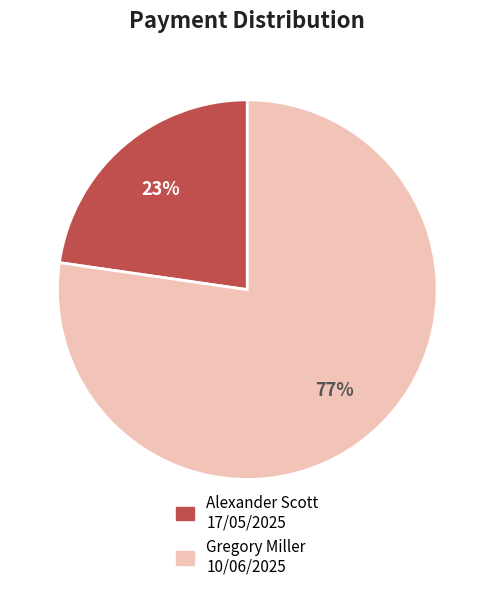

How many segments does this pie chart have?

2